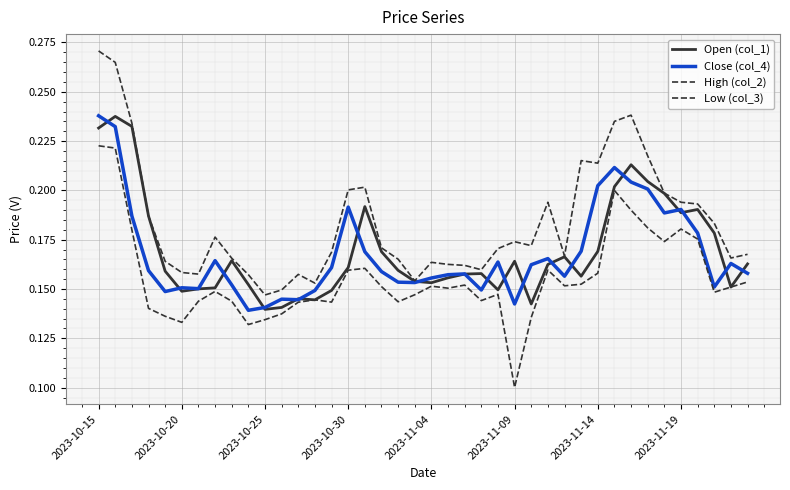

Is this an area chart (filled region under the line)?

No